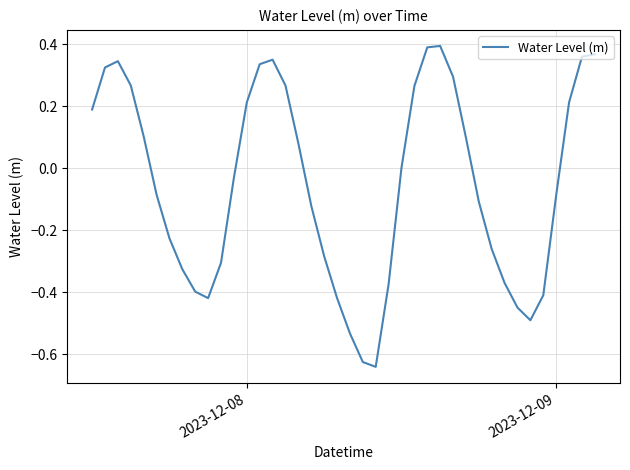

What is the difference between the maximum and minimum values?

1.0